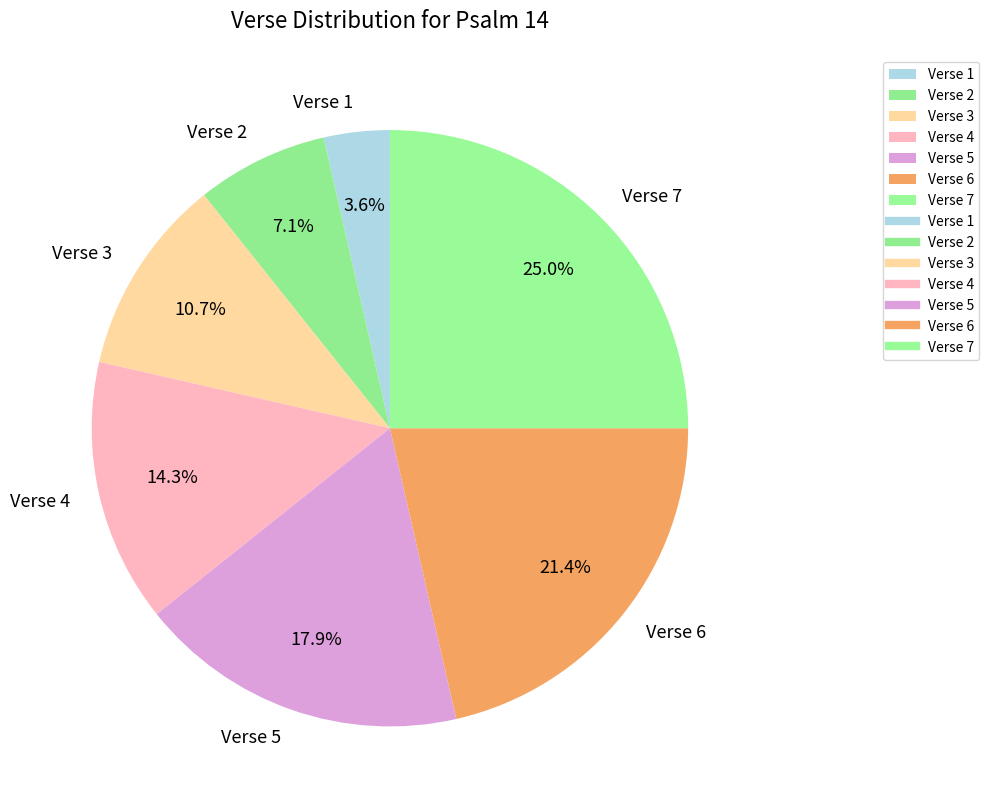

Rank the categories by value from lowest to highest.

Verse 1, Verse 2, Verse 3, Verse 4, Verse 5, Verse 6, Verse 7